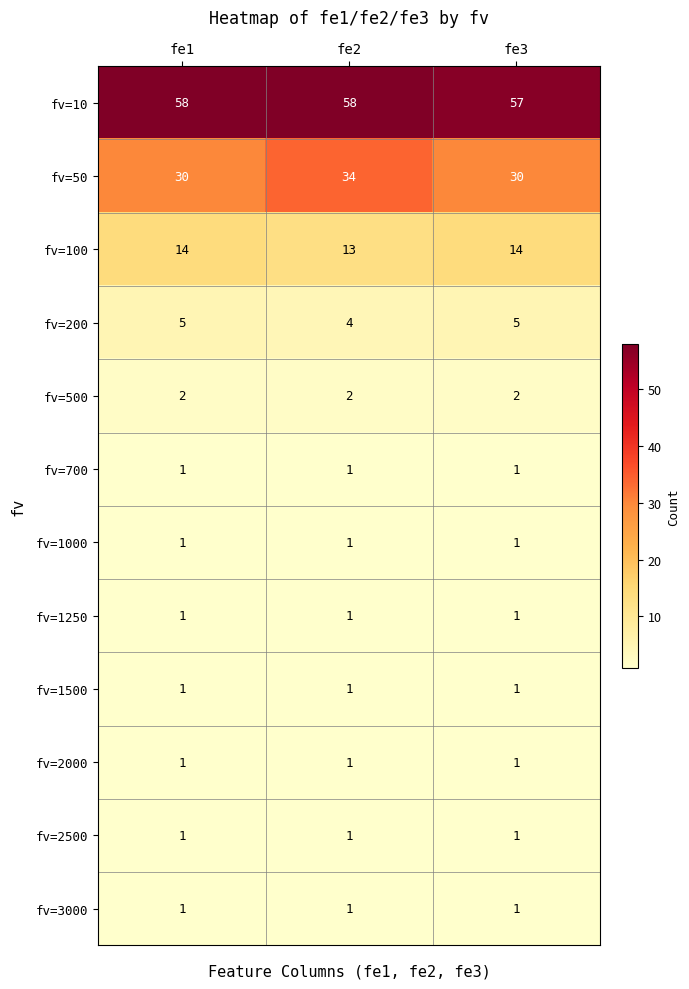

What is the highest value of the fv=200 series?

5